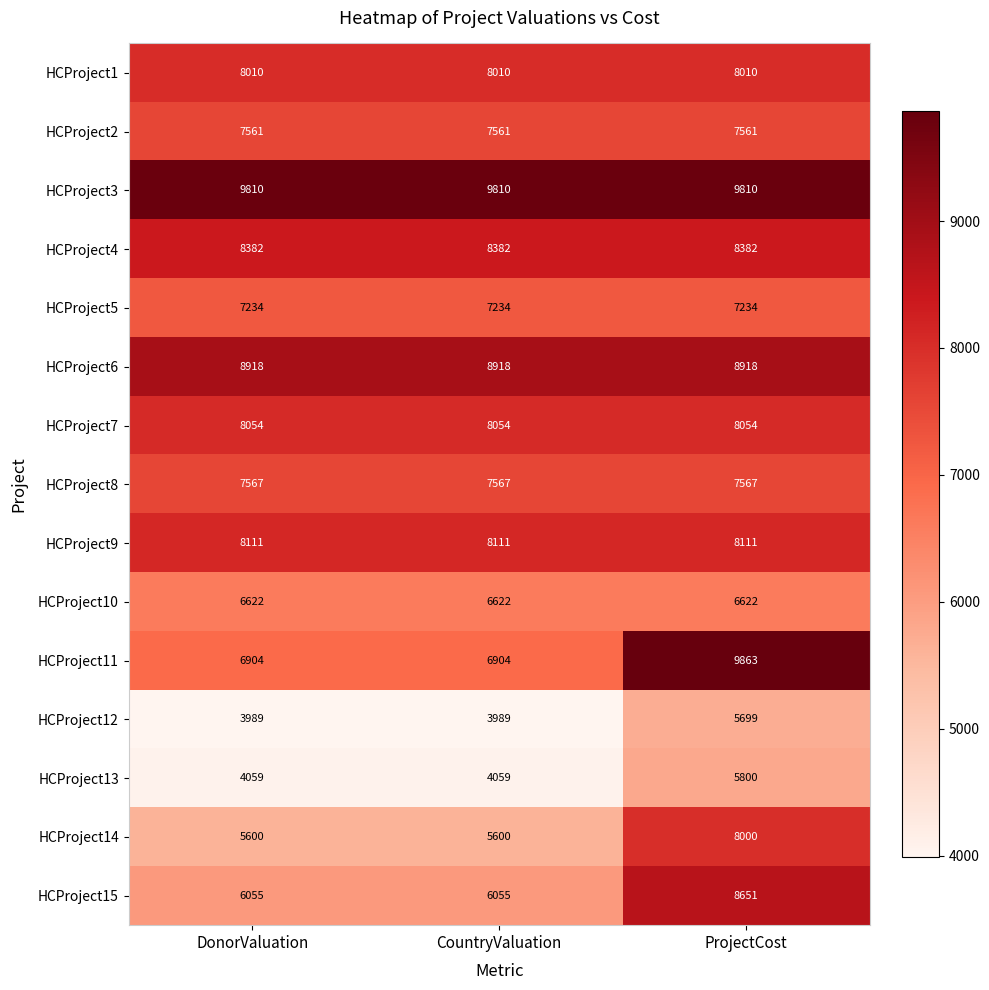

Rank the series by their maximum value, from highest to lowest.

HCProject11, HCProject3, HCProject6, HCProject15, HCProject4, HCProject9, HCProject7, HCProject1, HCProject14, HCProject8, HCProject2, HCProject5, HCProject10, HCProject13, HCProject12